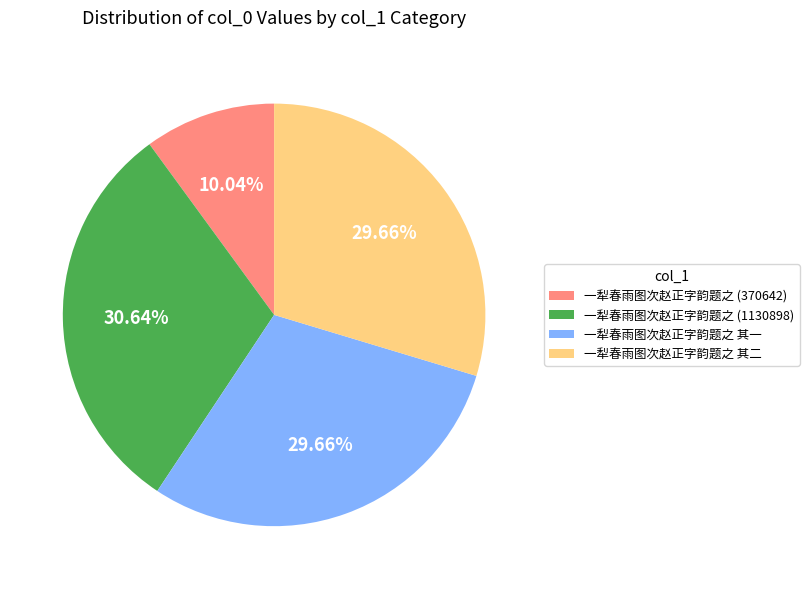

Between 一犁春雨图次赵正字韵题之 (1130898) and 一犁春雨图次赵正字韵题之 其一, which is larger?

一犁春雨图次赵正字韵题之 (1130898)